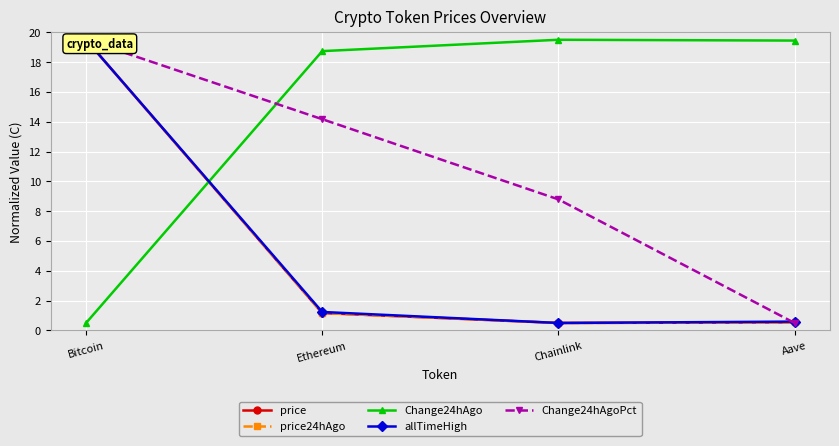

What is the average value of the allTimeHigh series?

5.5